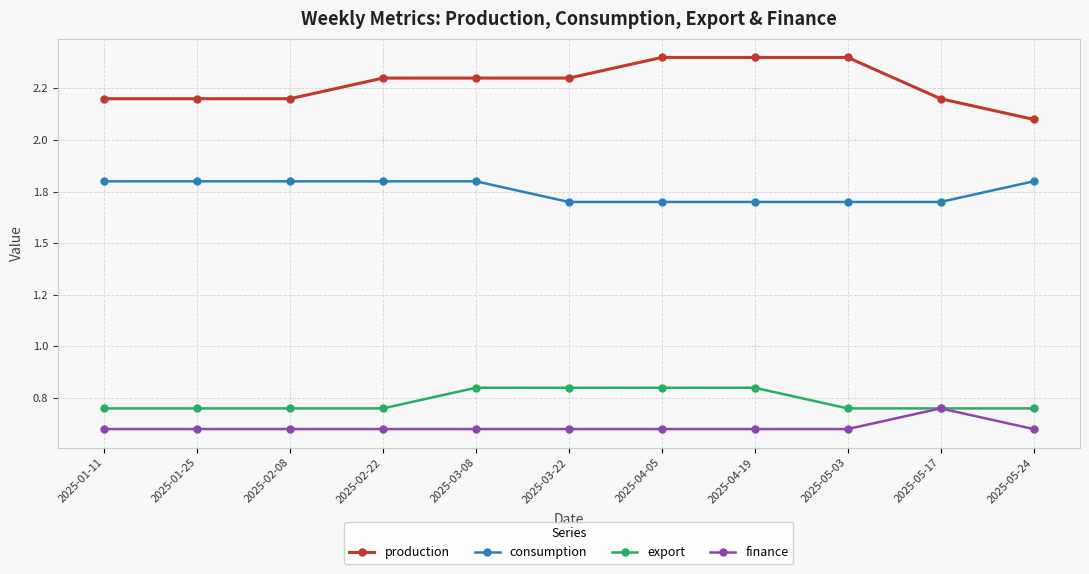

In finance, how many points are higher than both neighbors (excluding endpoints)?

1